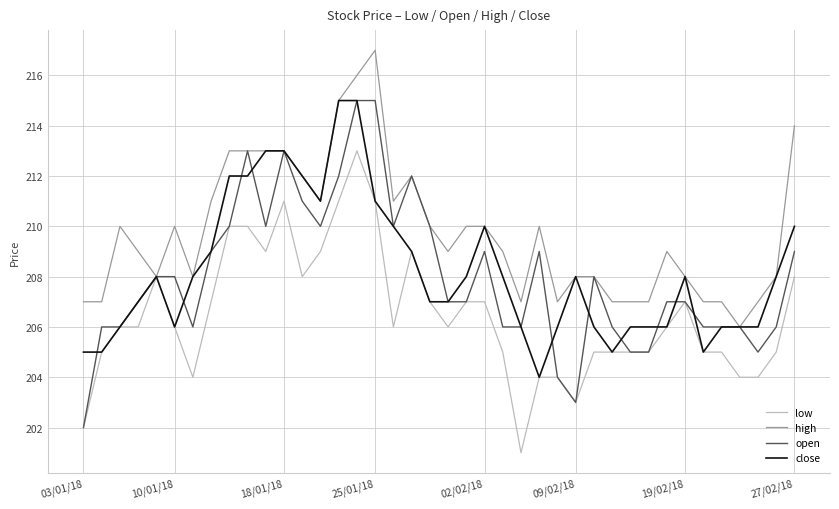

Which series has the widest spread of values?

open